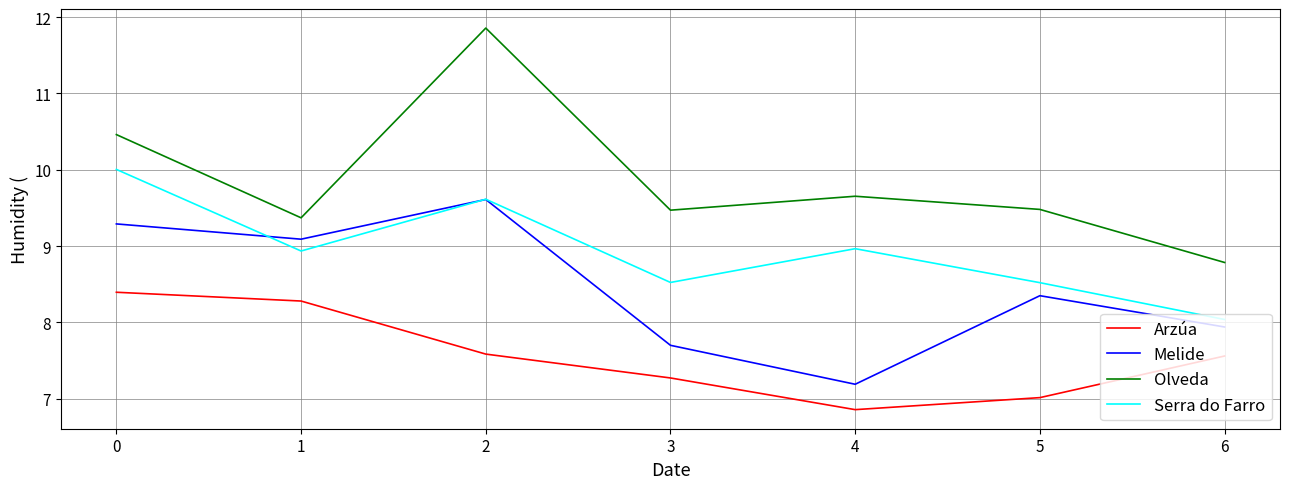

What is the maximum value for Arzúa?

8.4